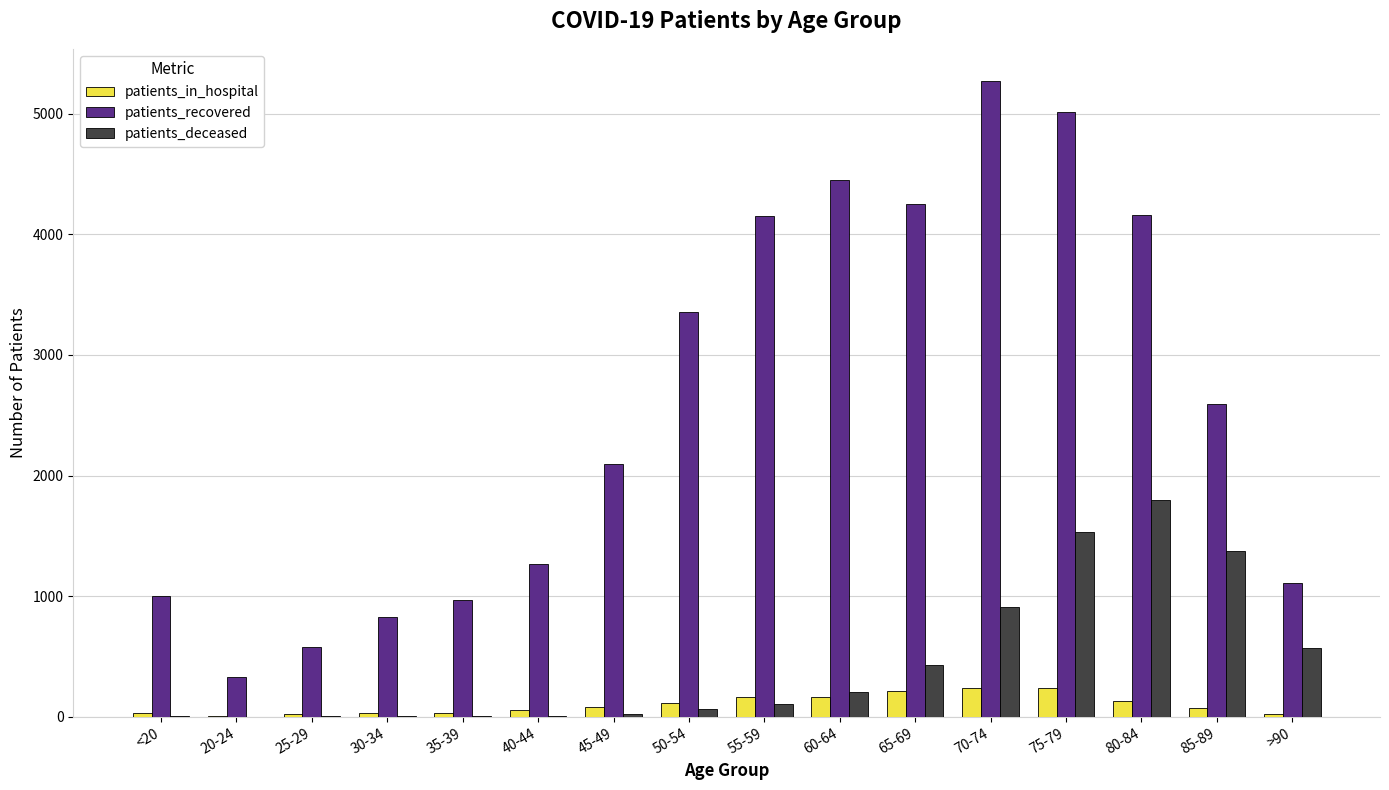

The value of patients_recovered at 55-59 is 4155. True or false?

True